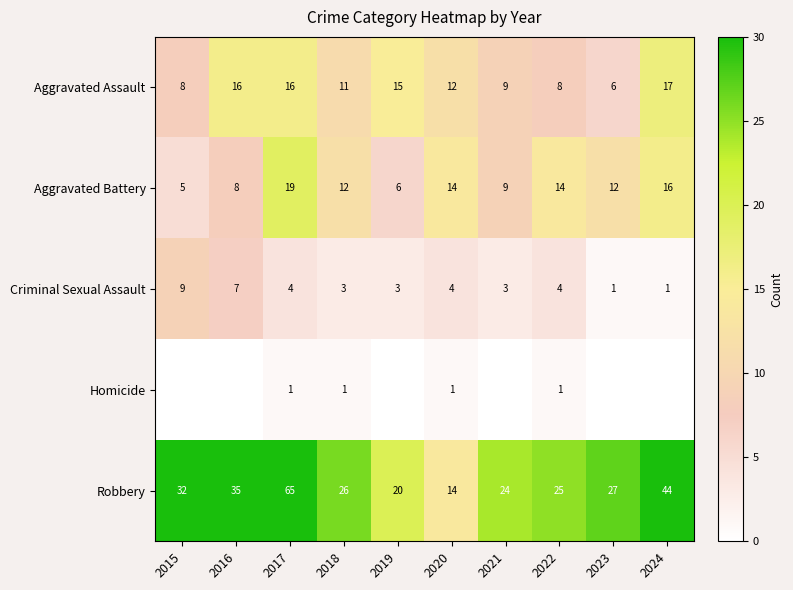

At how many categories does at least one series exceed 19?

9